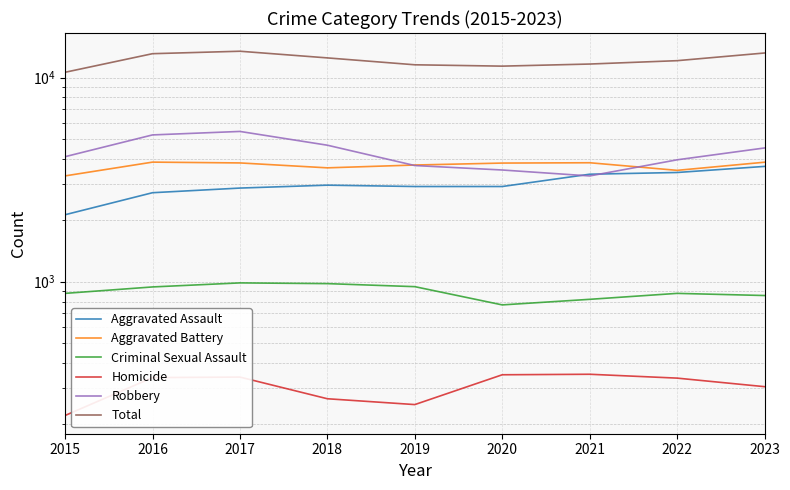

What is the difference between the second highest and minimum values in the Criminal Sexual Assault series?

209